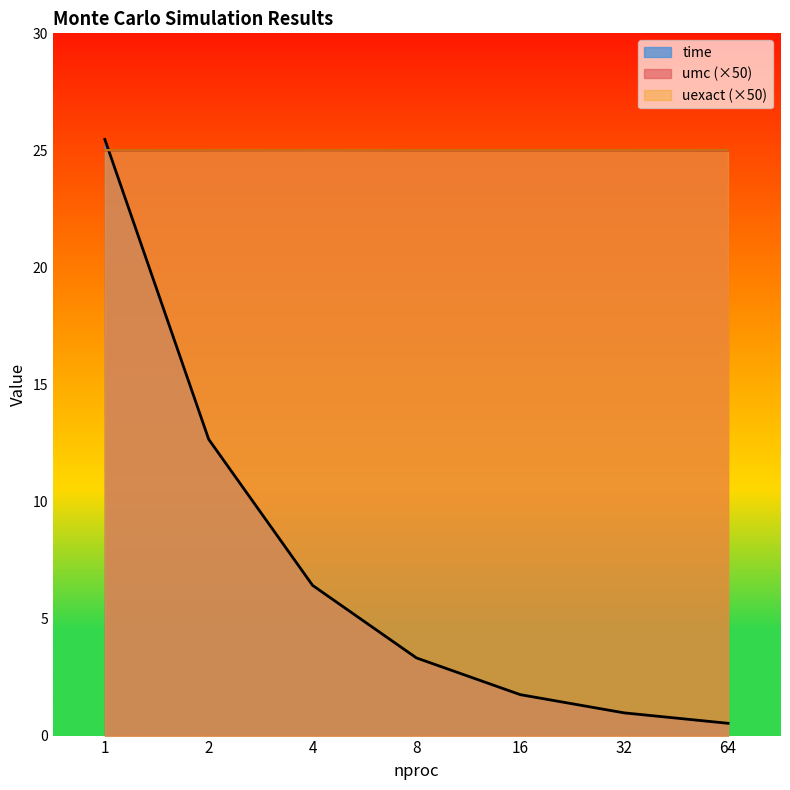

What is the average value of the time series?

7.3